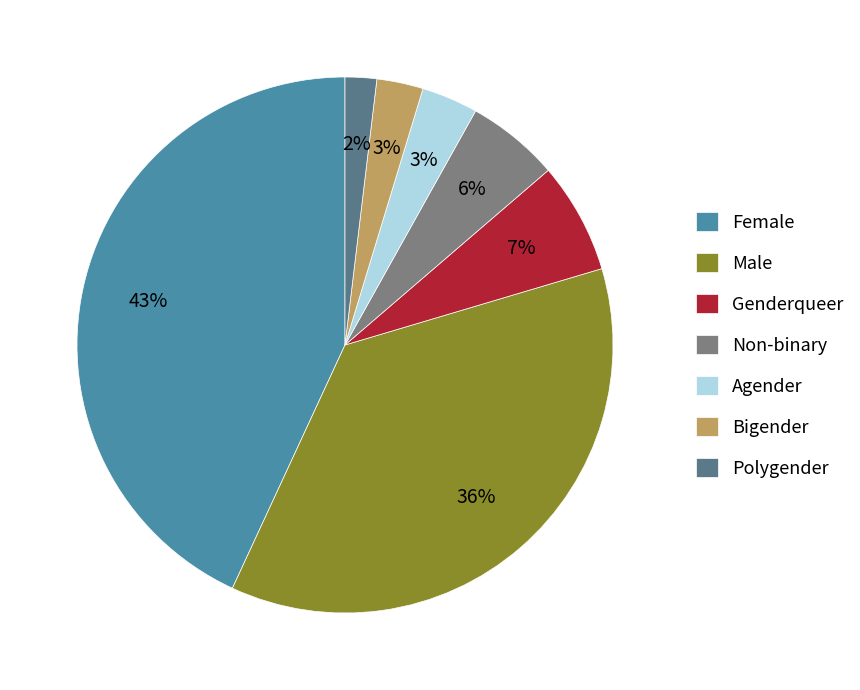

To the nearest percent, what is the difference between the largest and smallest slice percentages?

41%